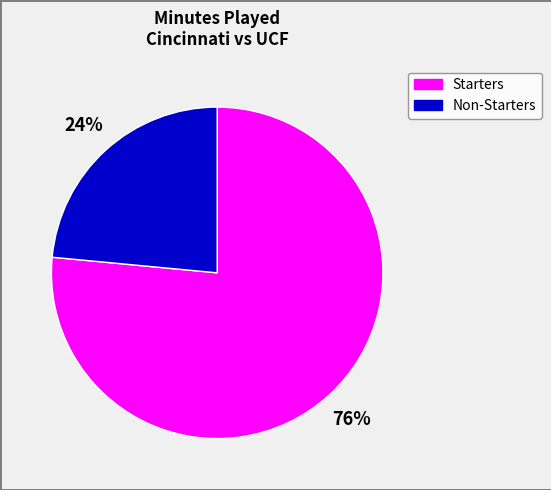

Does any single category account for the majority?

Yes